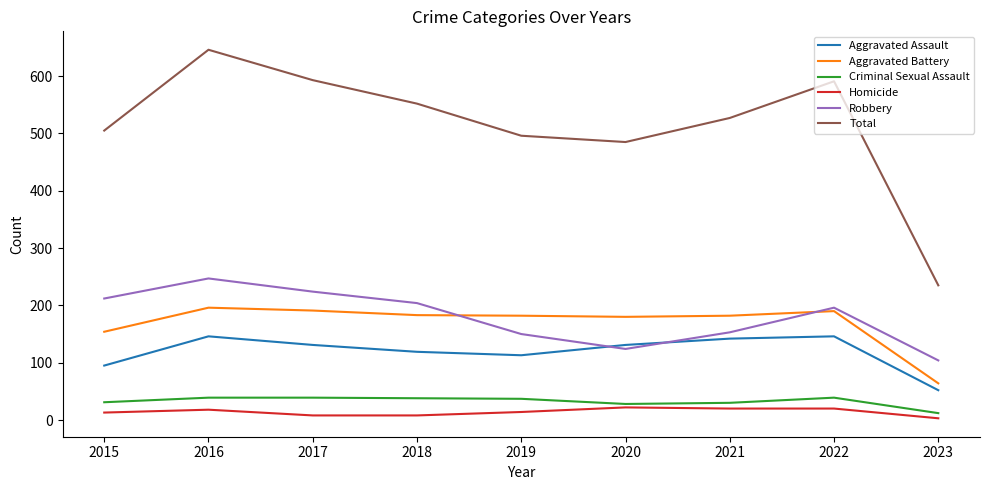

What is the smallest value displayed?

3